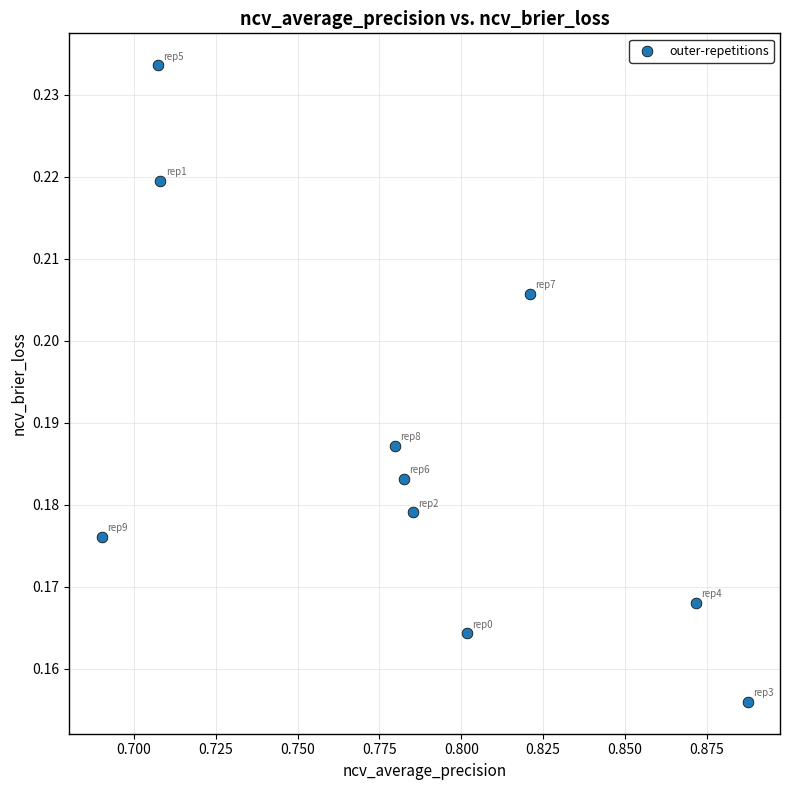

What is the average X value?

0.8